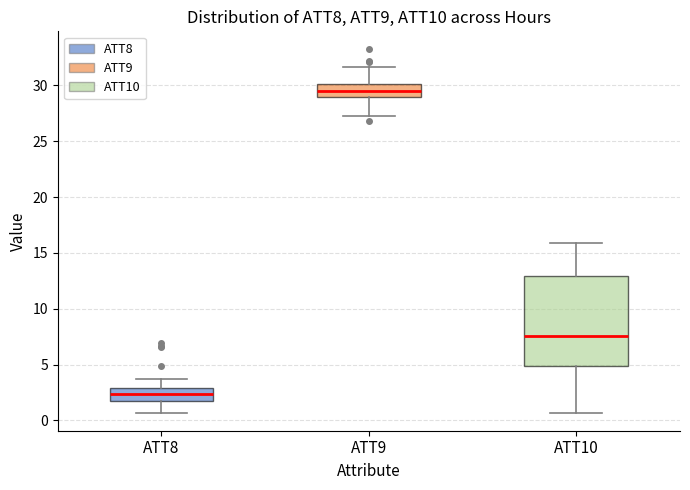

Reading left to right, transcribe this box plot: for each box, give where its median line is, the range the box spans, and where its two whiskers end, as read against the y-axis. The values are not printed on the chart, so give them approximately, as read against the axis.

ATT8: median 2.5, box 2.0 to 3.0, whiskers 0.5 to 3.5
ATT9: median 29.5, box 29.0 to 30.0, whiskers 27.5 to 31.5
ATT10: median 7.5, box 5.0 to 13.0, whiskers 0.5 to 16.0